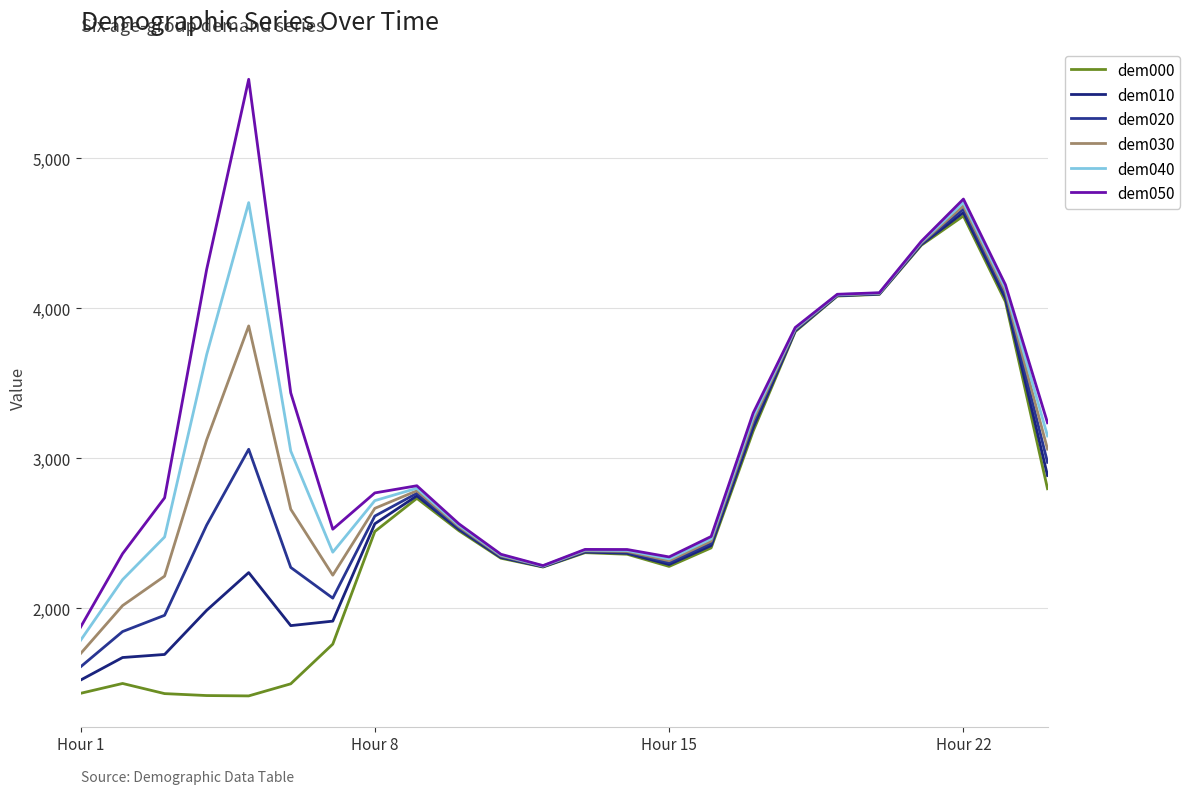

Is this an area chart (filled region under the line)?

No